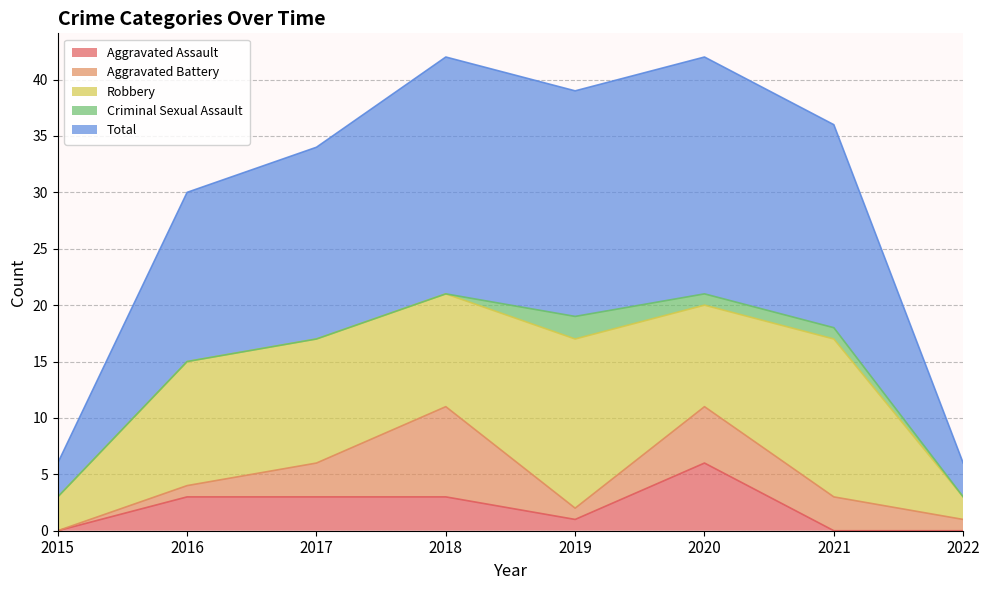

Is it true that Aggravated Assault equals 2 at 2015?

False